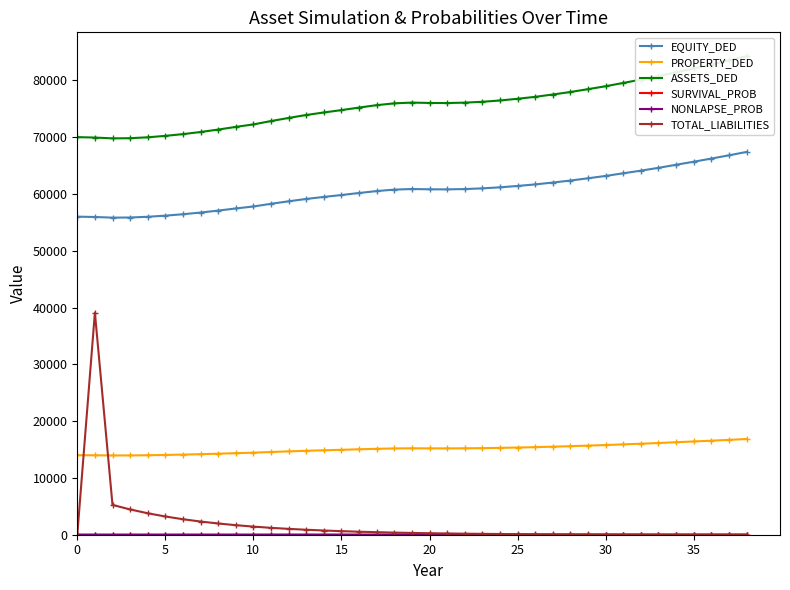

At which label does ASSETS_DED first exceed 76004?

19